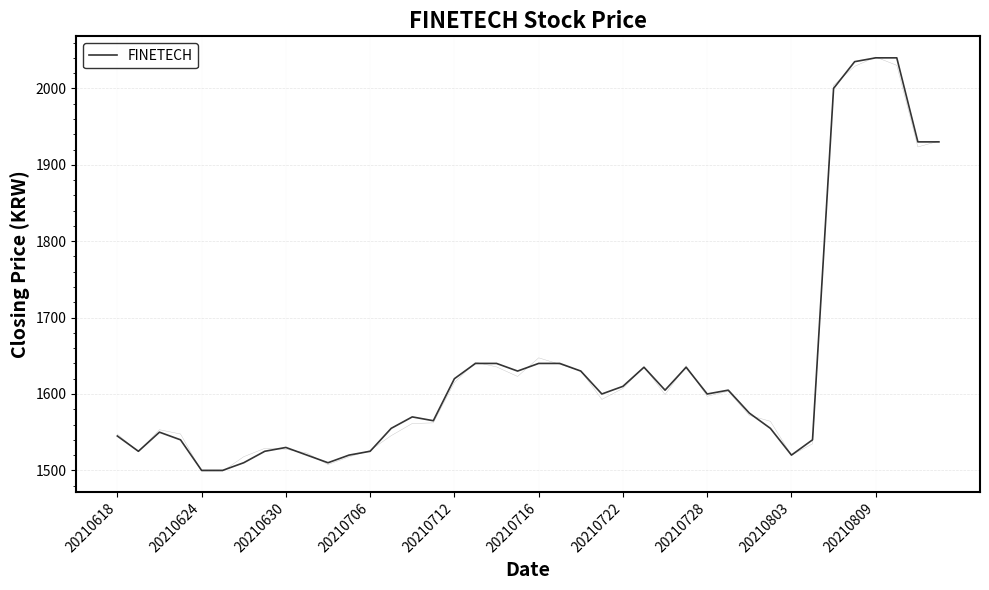

How many distinct data groups are displayed?

1